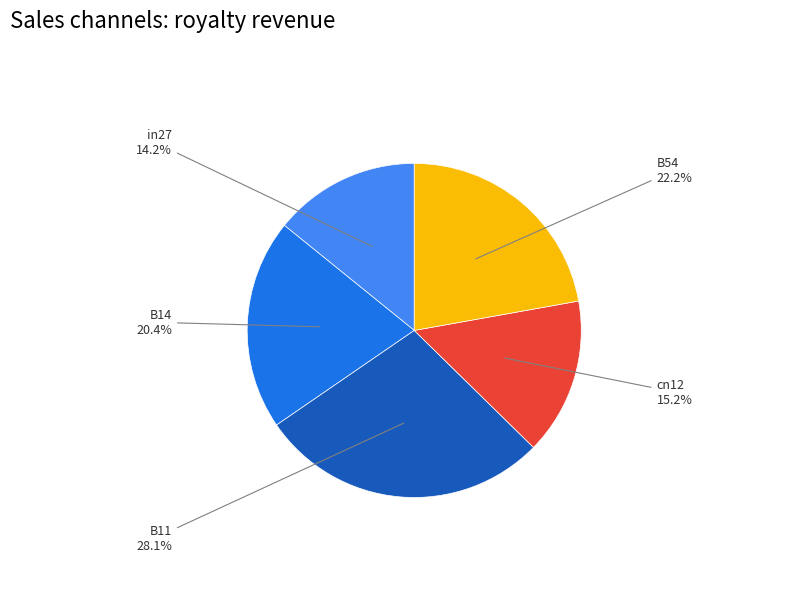

Is there any slice that represents more than half of the pie?

No